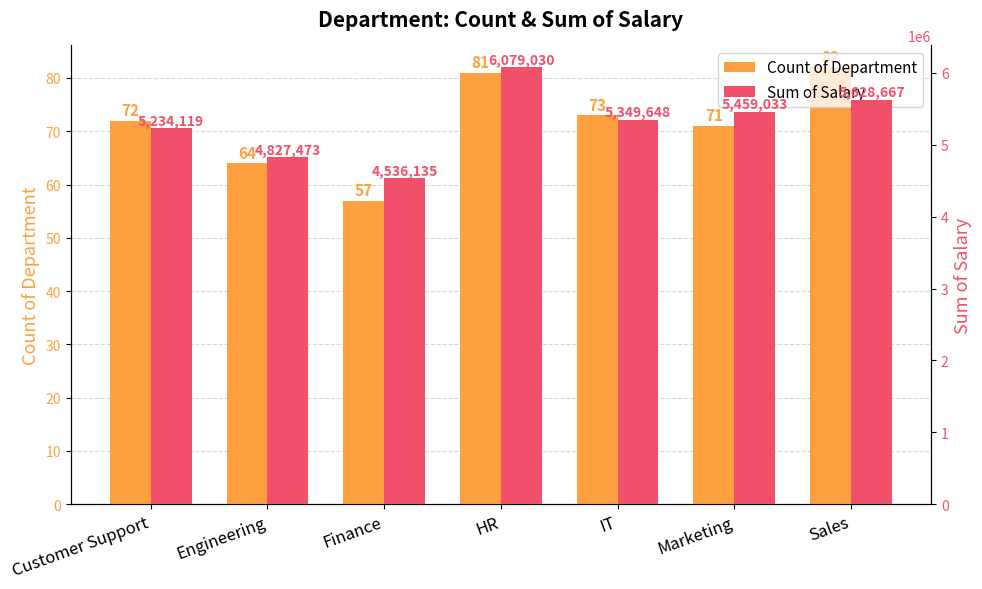

List the labels in order of Sum of Salary value, smallest first.

Finance, Engineering, Customer Support, IT, Marketing, Sales, HR